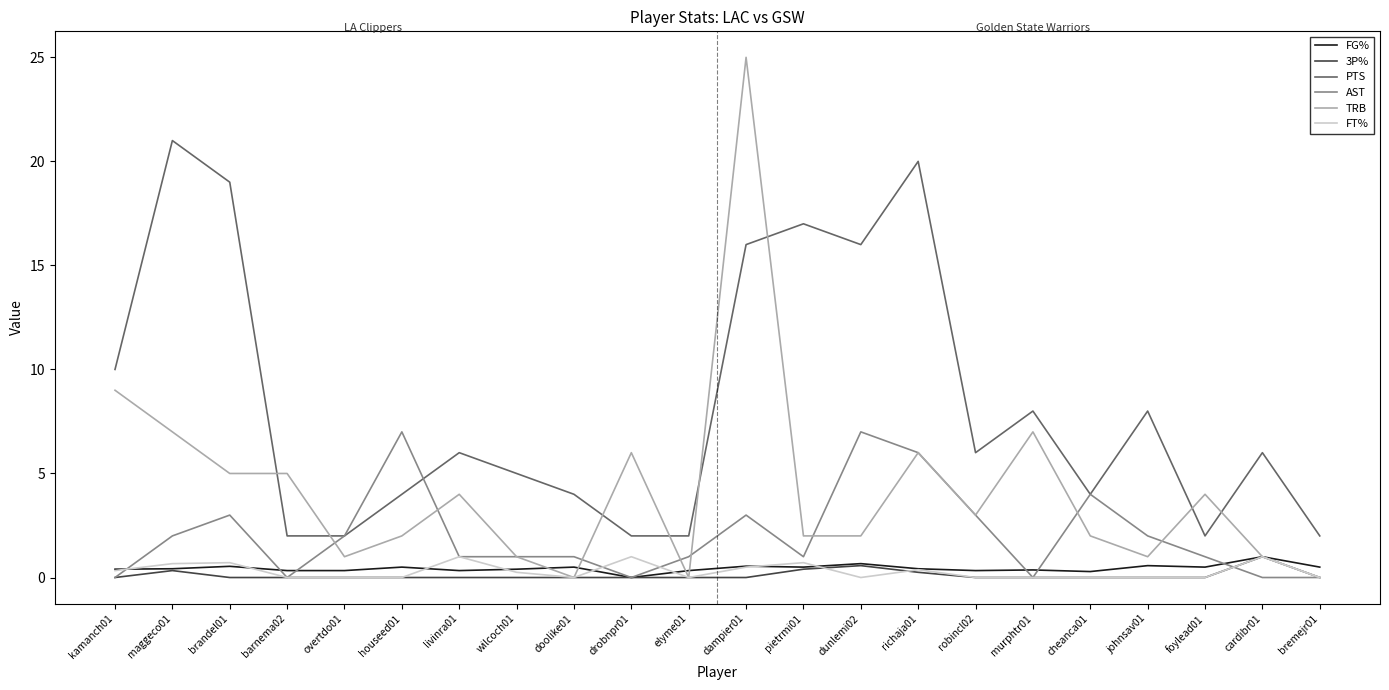

What is the difference between the AST values at cheanca01 and cardibr01?

4.0